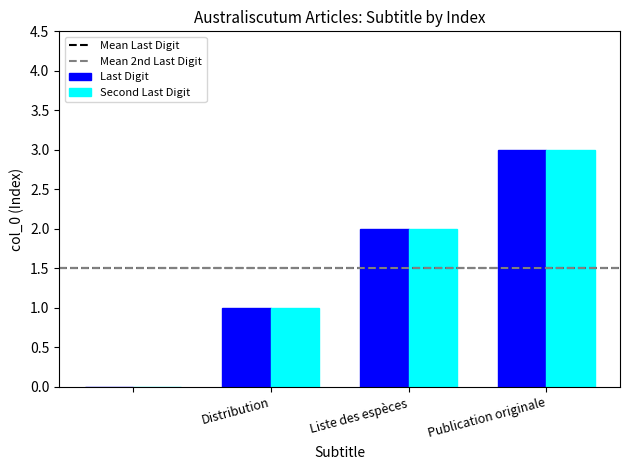

What is the maximum value for Second Last Digit?

3